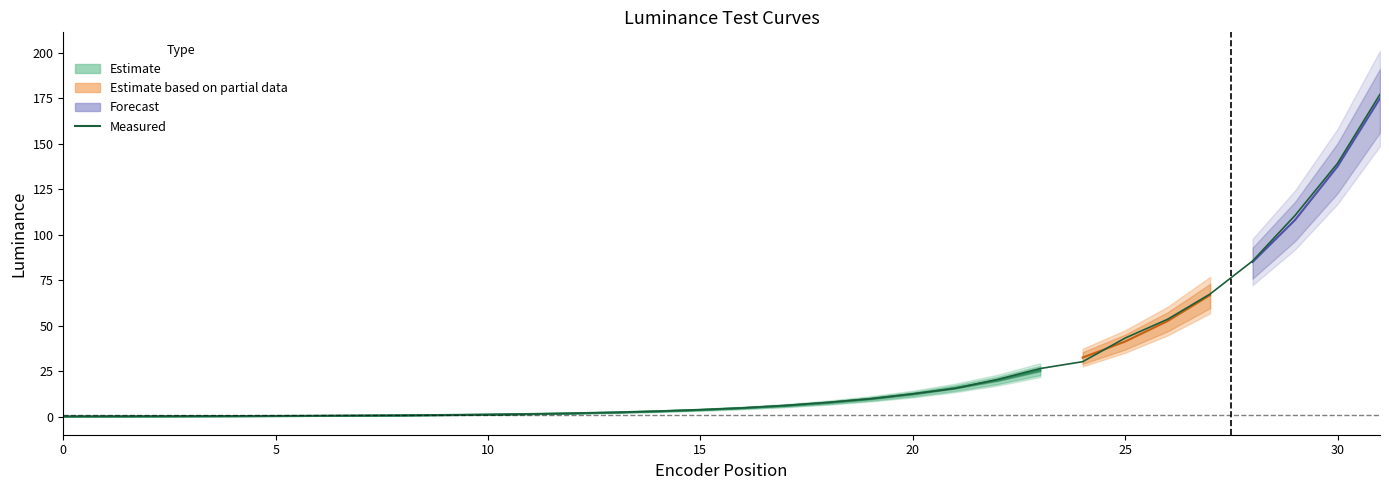

Where is REQUIRED LUMINANCE nearest to the value 87?

28